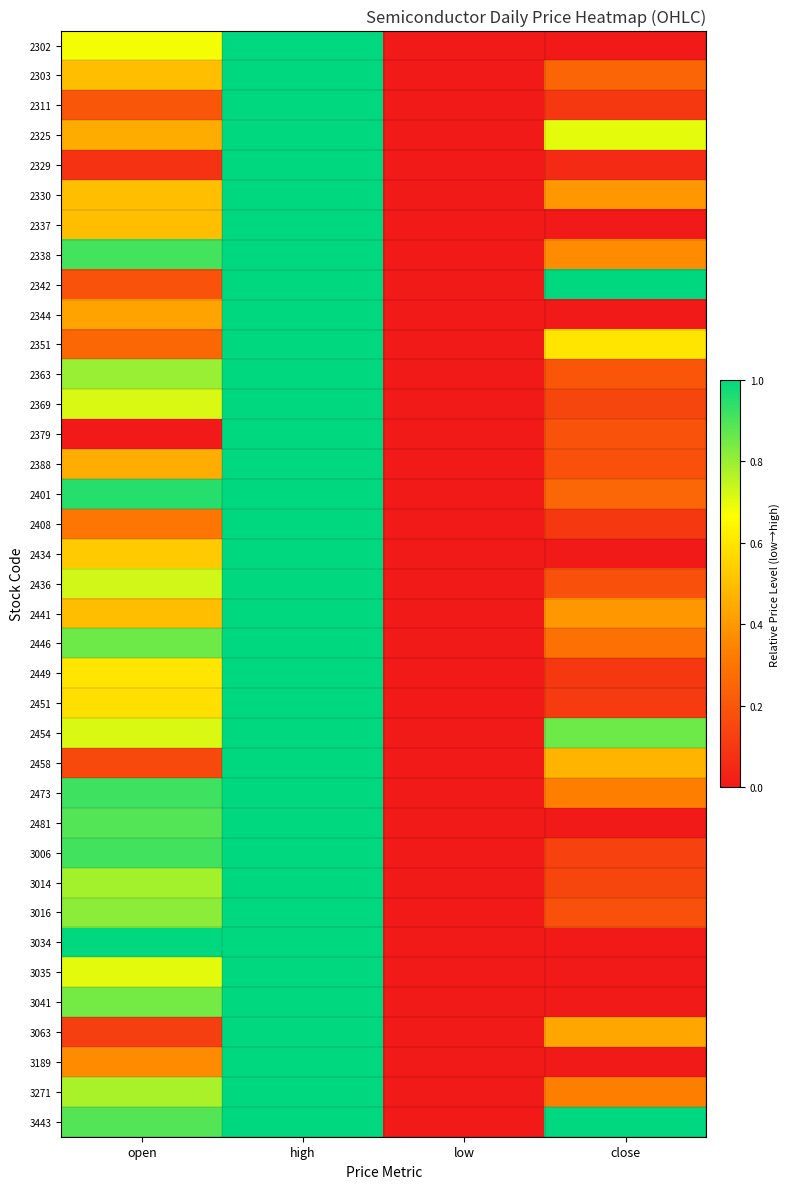

Rank the series at open from lowest to highest value.

2379, 2329, 3063, 2458, 2342, 2311, 2351, 2408, 3189, 2344, 2325, 2388, 2337, 2303, 2330, 2441, 2434, 2451, 2449, 2302, 3035, 2454, 2369, 2436, 3271, 3014, 2363, 3016, 3041, 2446, 3443, 2481, 2338, 3006, 2473, 2401, 3034